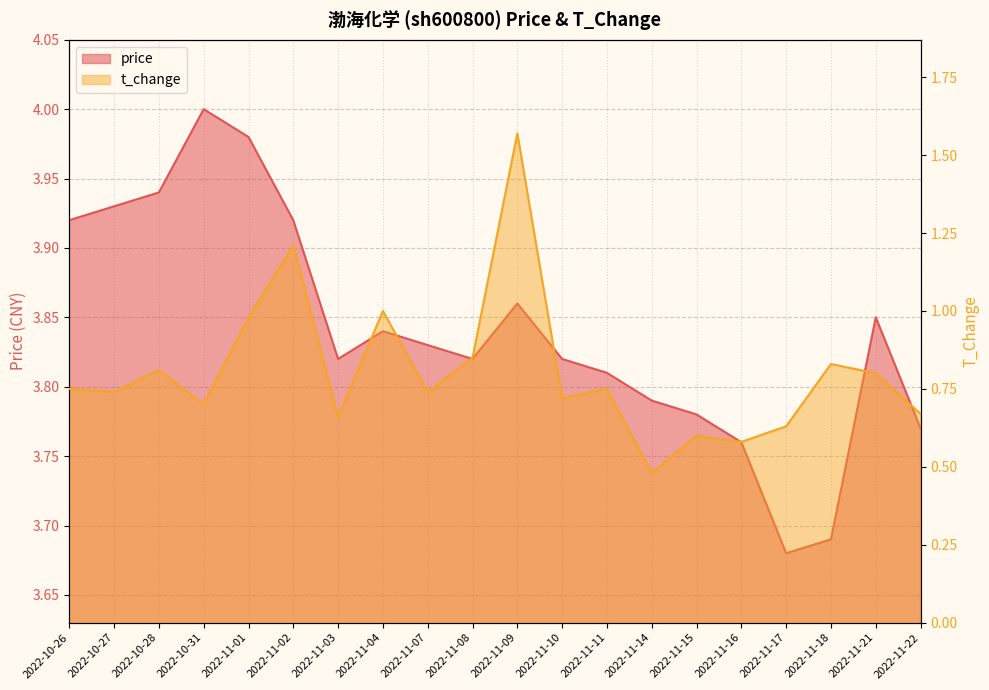

Rank the series by their average value, from lowest to highest.

t_change, price